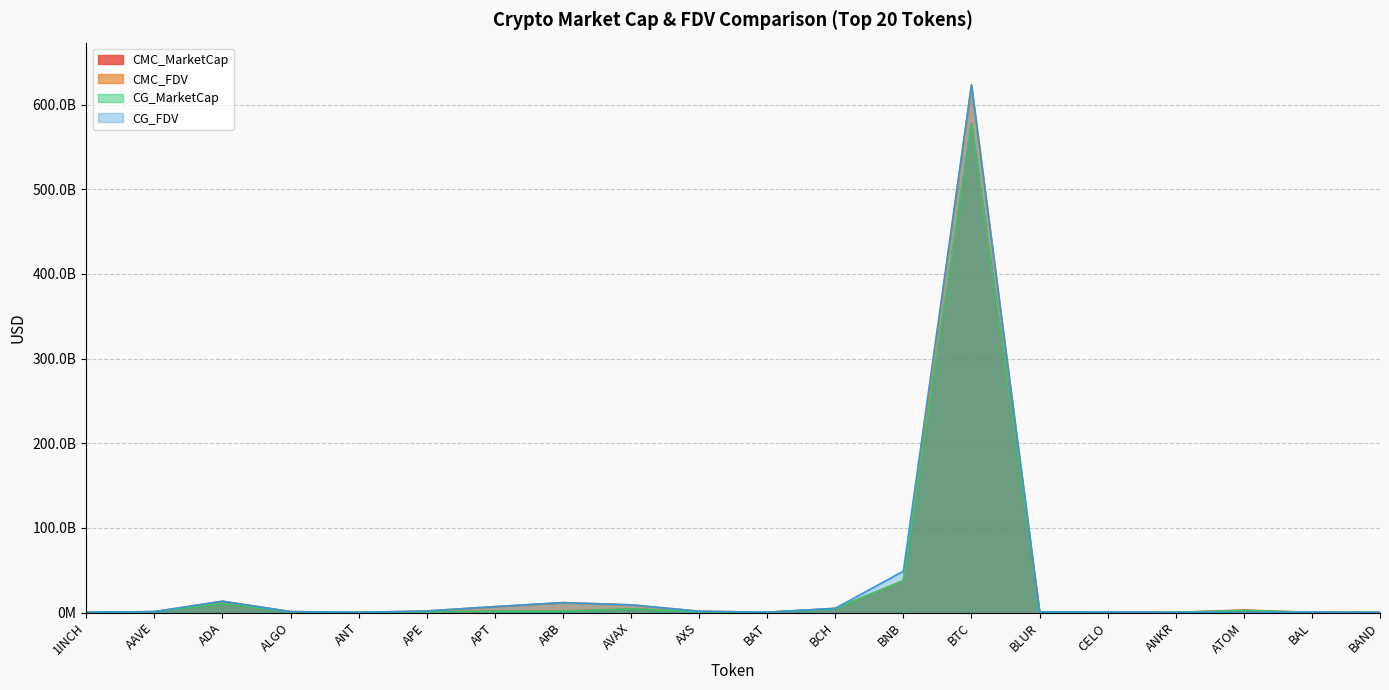

At which category is the sum across all series the highest?

BTC